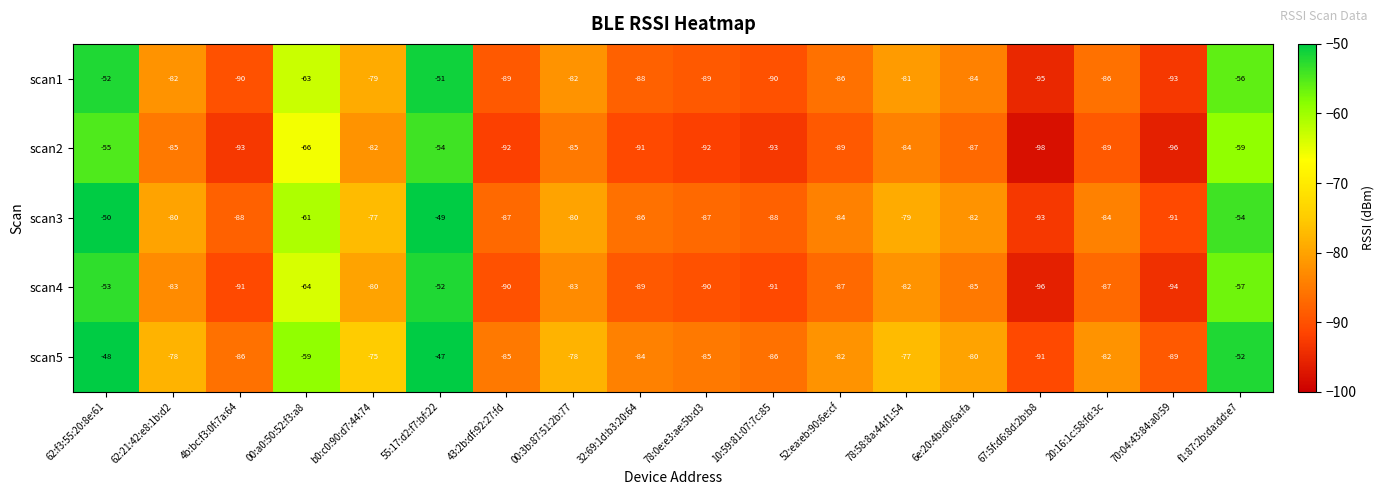

List the series in order of their peak value, lowest first.

scan2, scan4, scan1, scan3, scan5